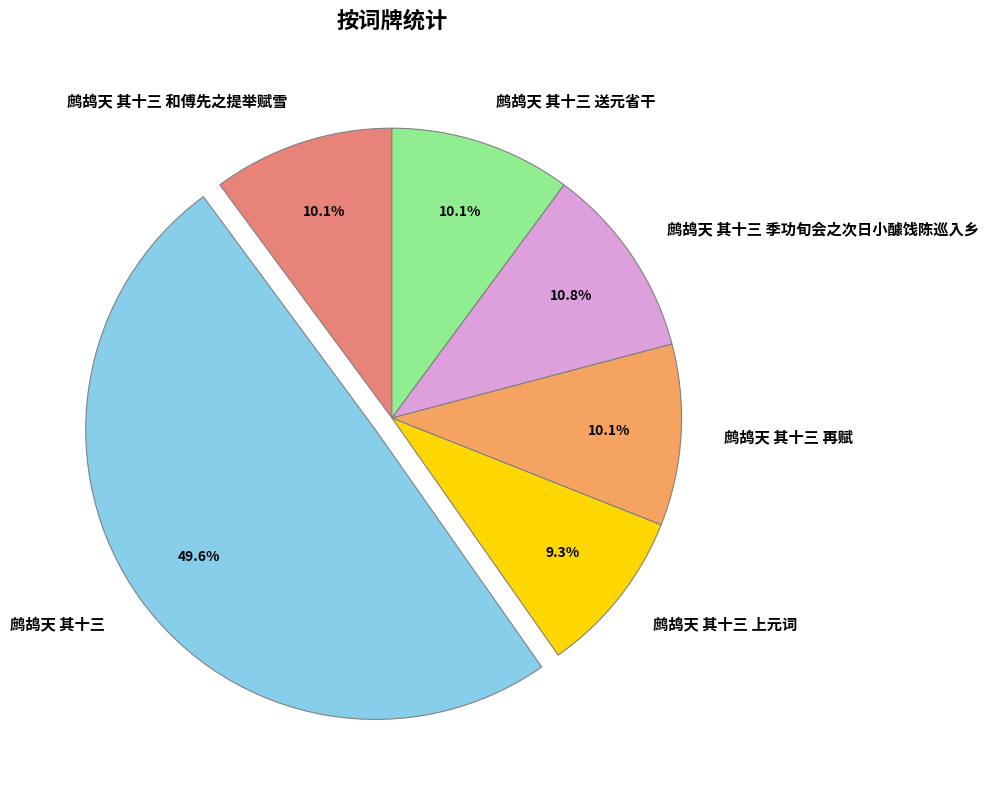

Does 鹧鸪天 其十三 上元词 account for over 50% of the chart?

No